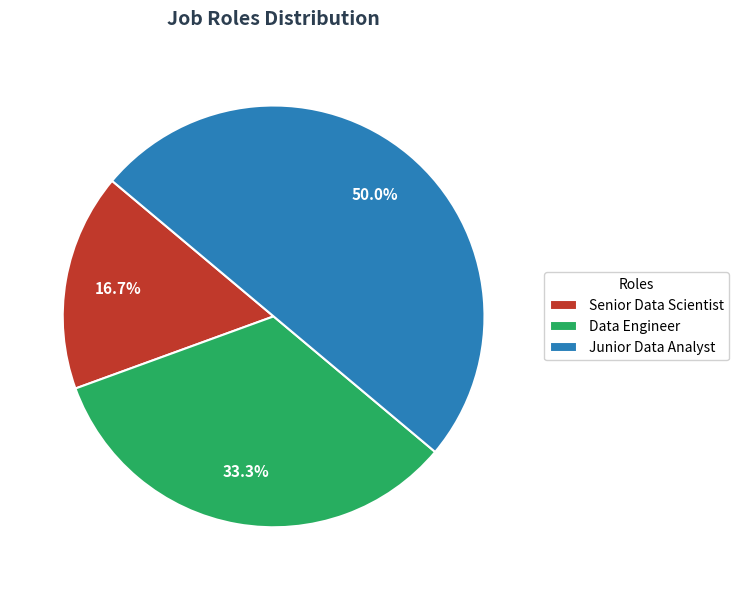

To the nearest percent, what portion does Data Engineer represent?

33%